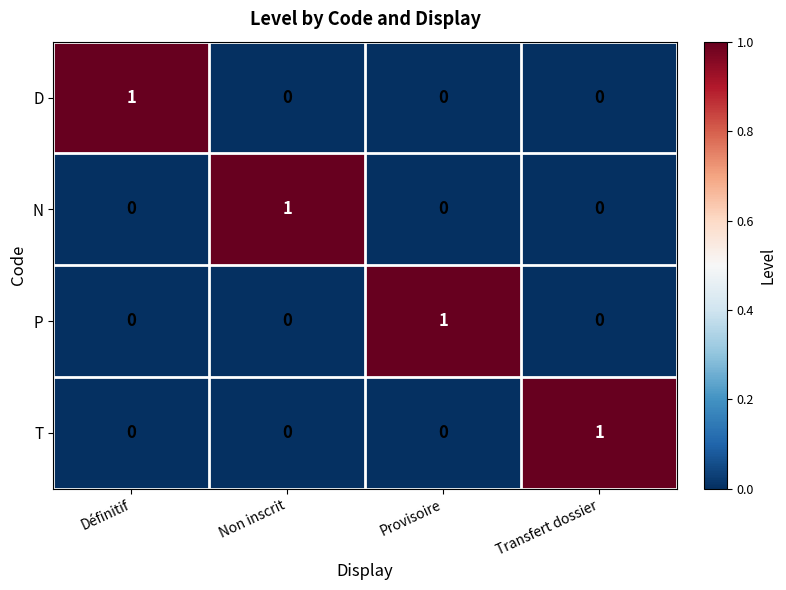

The value of D at Non inscrit is 0. True or false?

True